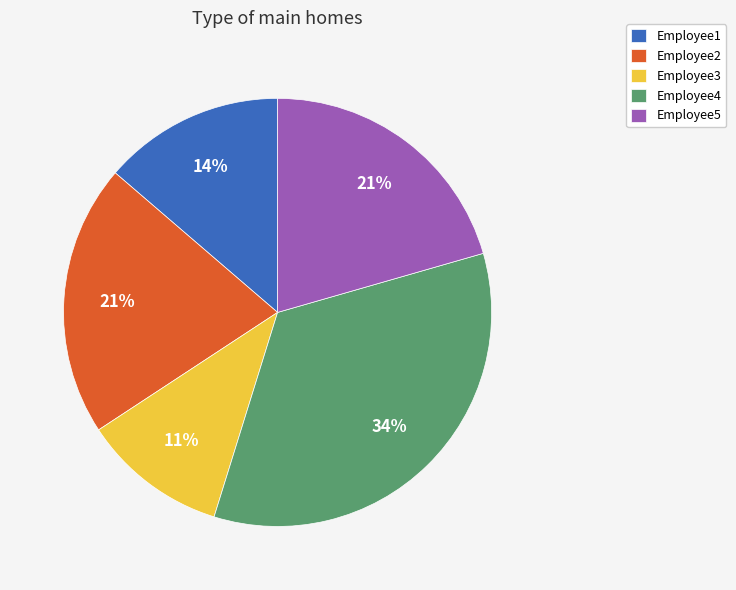

Does Employee5 account for over 50% of the chart?

No